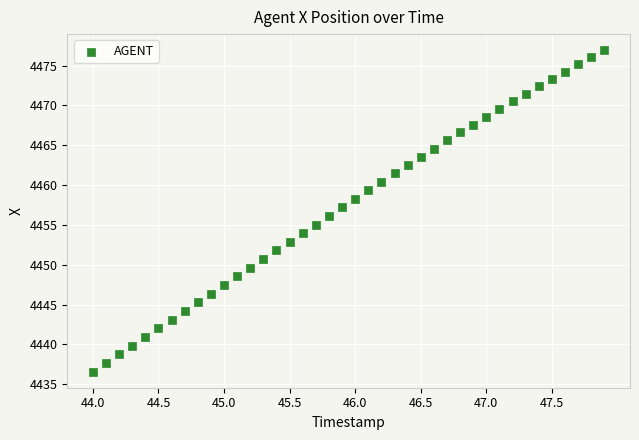

What is the range of Y values (max minus min)?

40.3